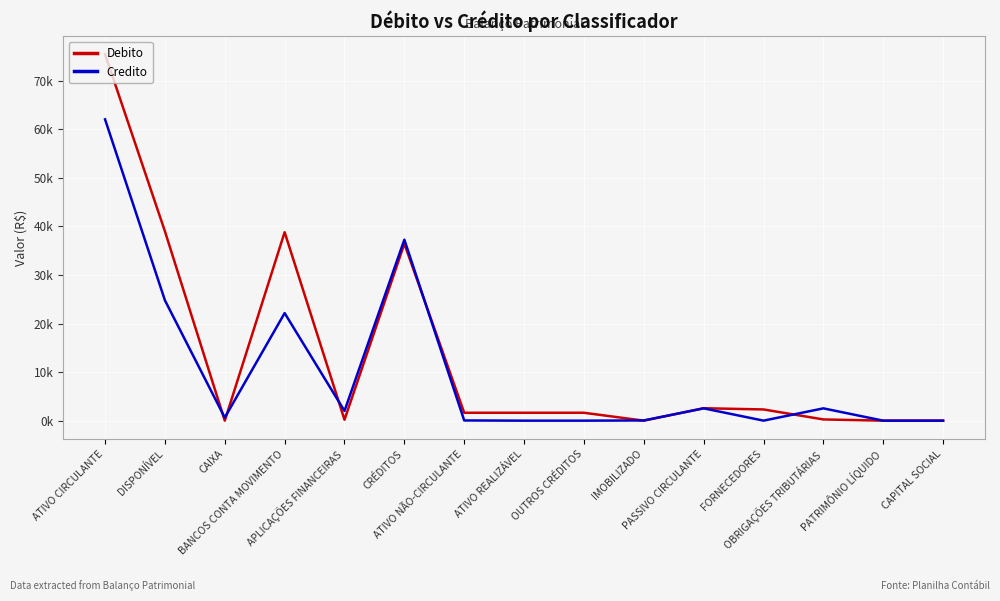

True or false: Credito has a value of 24786.8 at DISPONÍVEL.

True